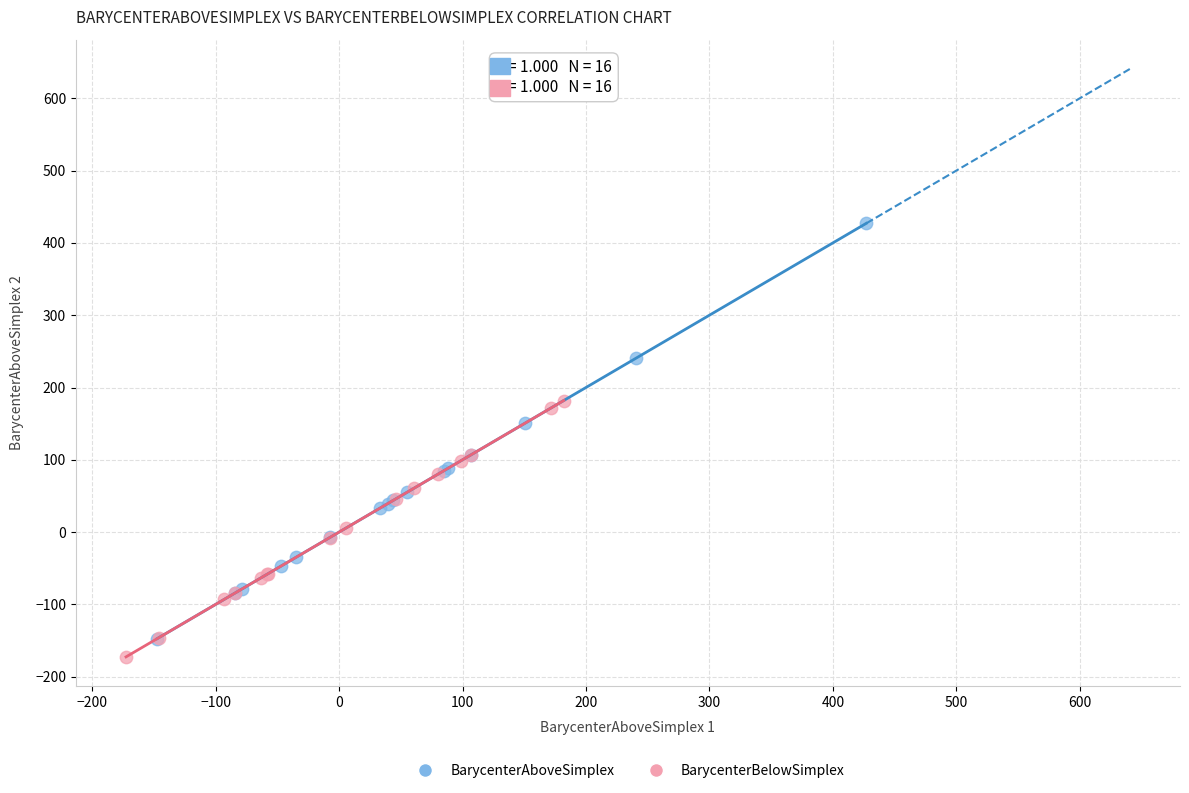

Which series has the largest Y range (max minus min)?

BarycenterAboveSimplex